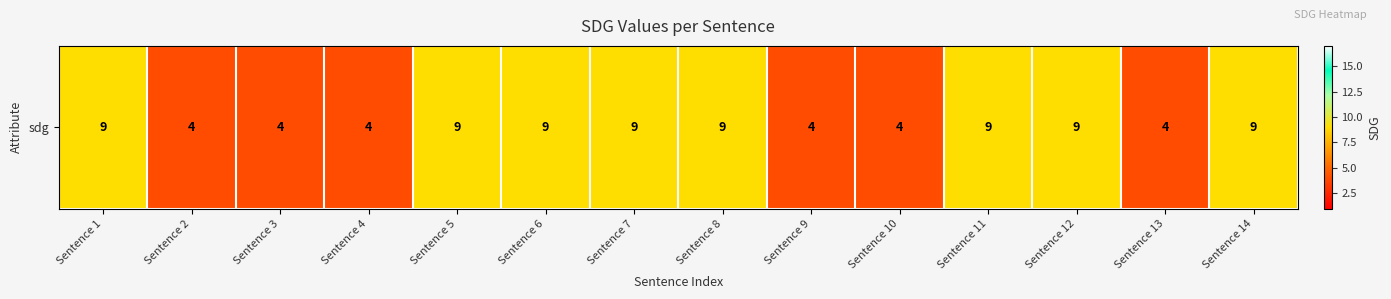

At which category does the chart reach its minimum across all series?

Sentence 2